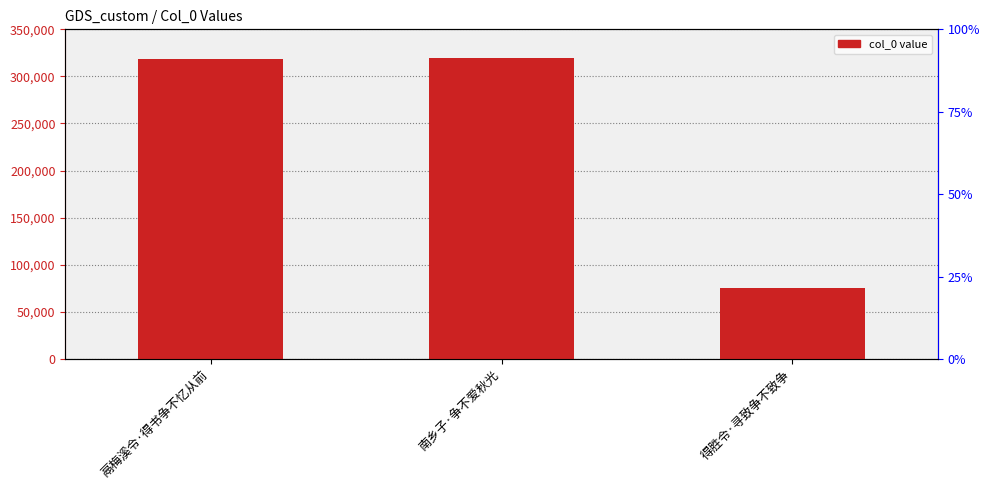

Does the chart contain any negative values?

No